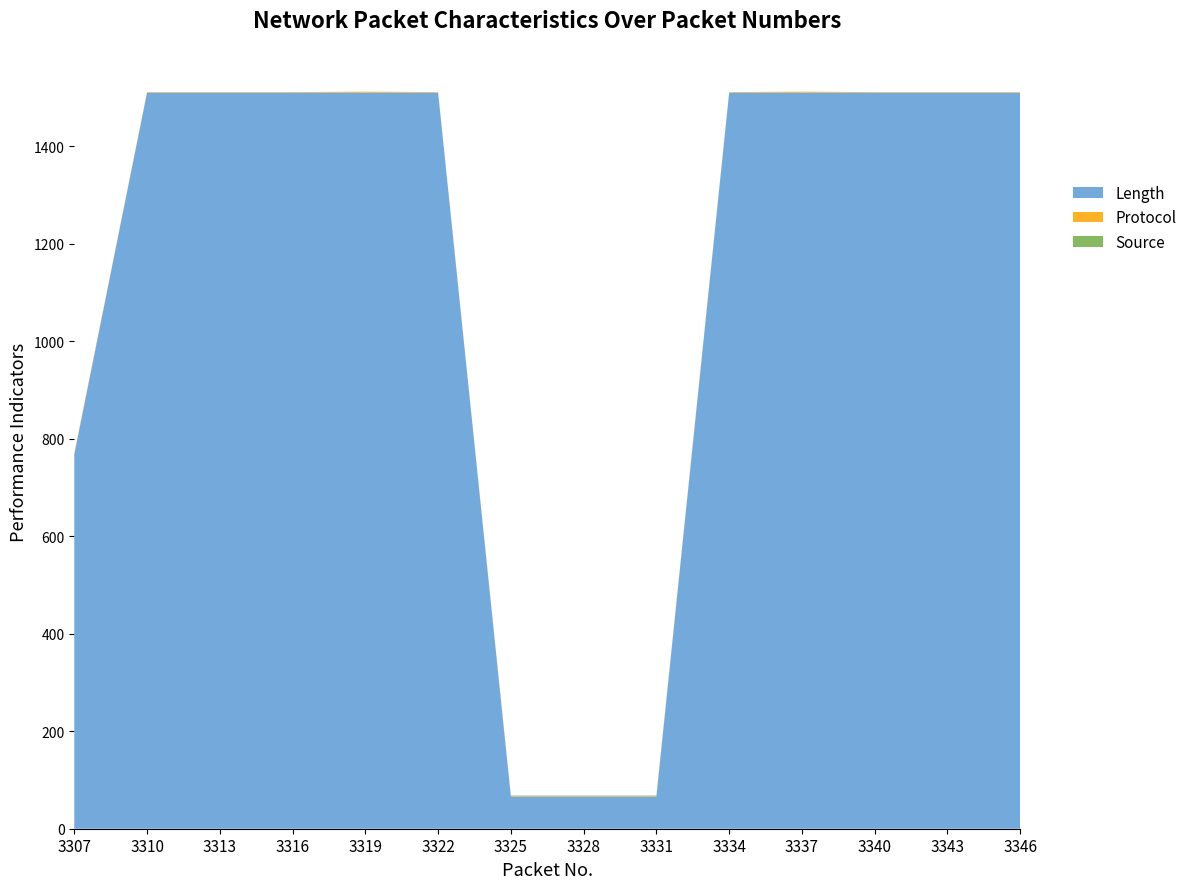

Reading right to left, extract all data points from this chart.

Length: 3346=1510	3343=1510	3340=1510	3337=1510	3334=1510	3331=66	3328=66	3325=66	3322=1510	3319=1510	3316=1510	3313=1510	3310=1510	3307=768
Protocol: 3346=1	3343=1	3340=1	3337=2	3334=1	3331=1	3328=1	3325=1	3322=1	3319=2	3316=1	3313=1	3310=1	3307=2
Source: 3346=0	3343=0	3340=0	3337=0	3334=0	3331=1	3328=1	3325=1	3322=0	3319=0	3316=0	3313=0	3310=0	3307=0